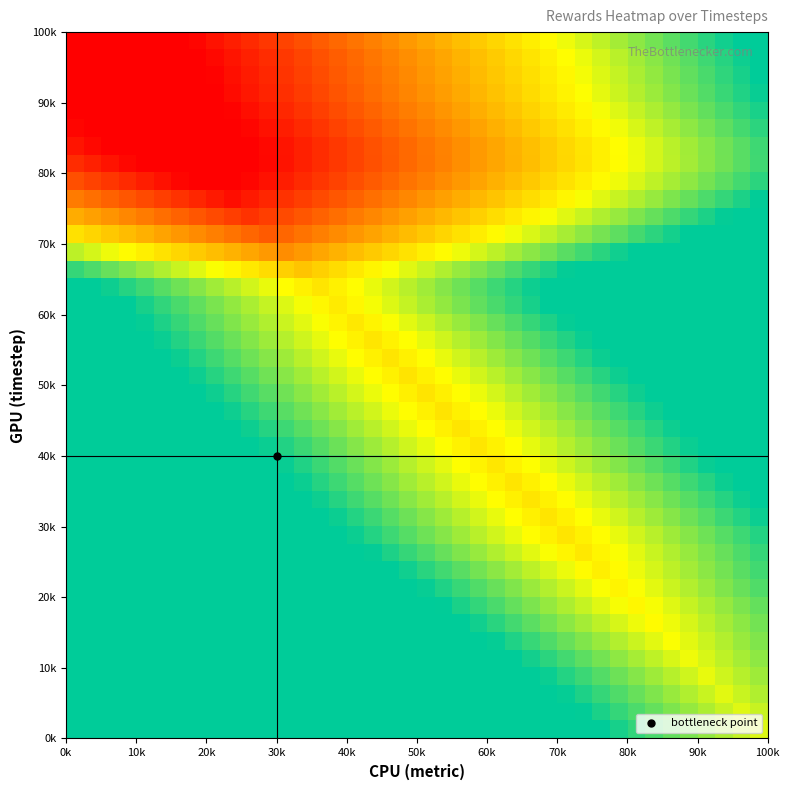

What is the minimum value shown in the chart?

-0.3